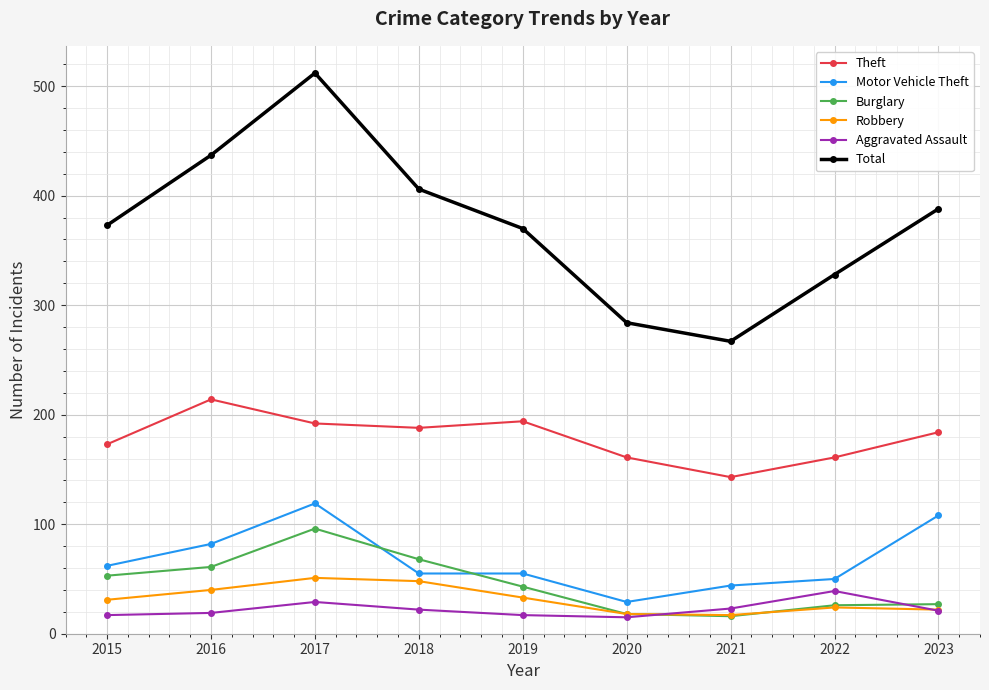

The Burglary series shows 51 at 2017. True or false?

False